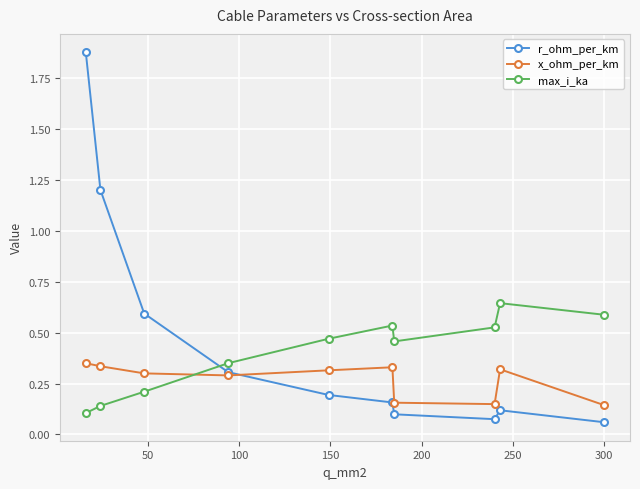

Rank the series by their average value, from lowest to highest.

x_ohm_per_km, max_i_ka, r_ohm_per_km